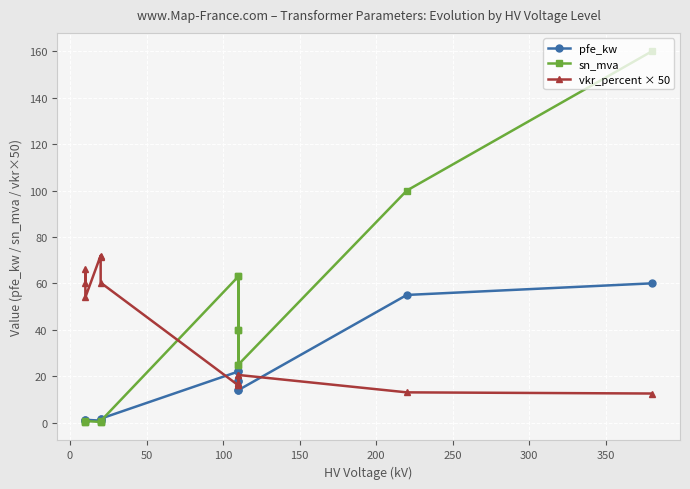

Which series has the largest total across all categories?

sn_mva